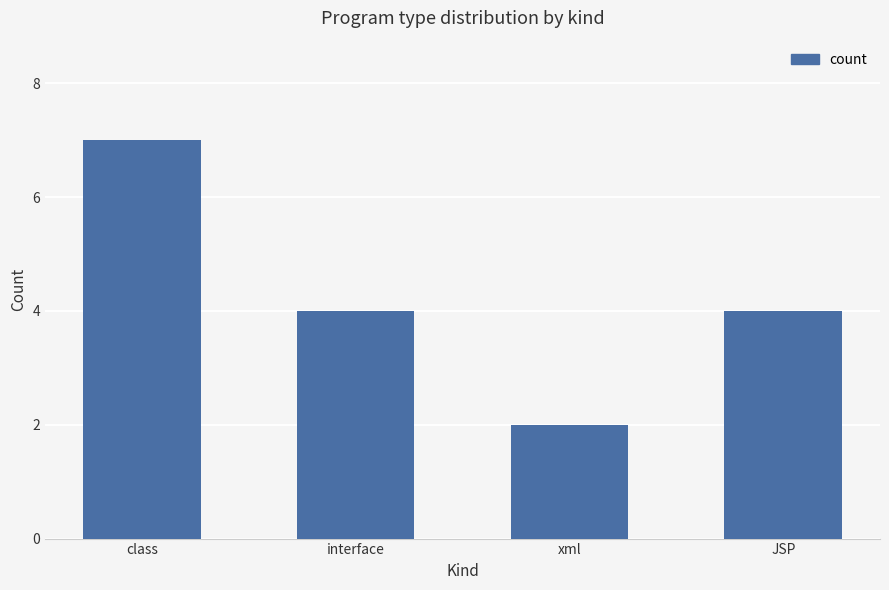

Count the values in the range 4 to 7.

3